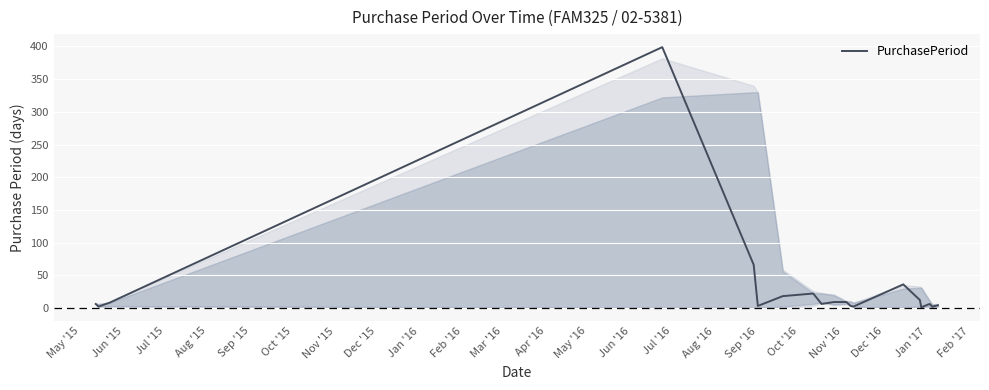

What is the difference between the maximum and minimum values?

398